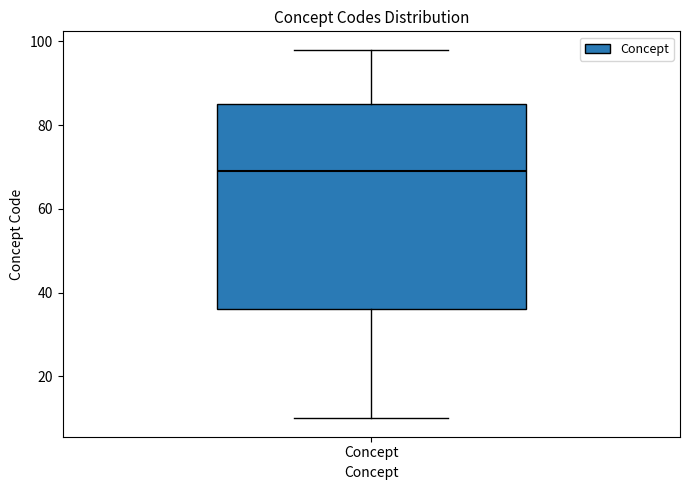

Where does the median line of the box for Concept sit on the y-axis? The values are not printed on the chart, so give them approximately, as read against the axis.

70